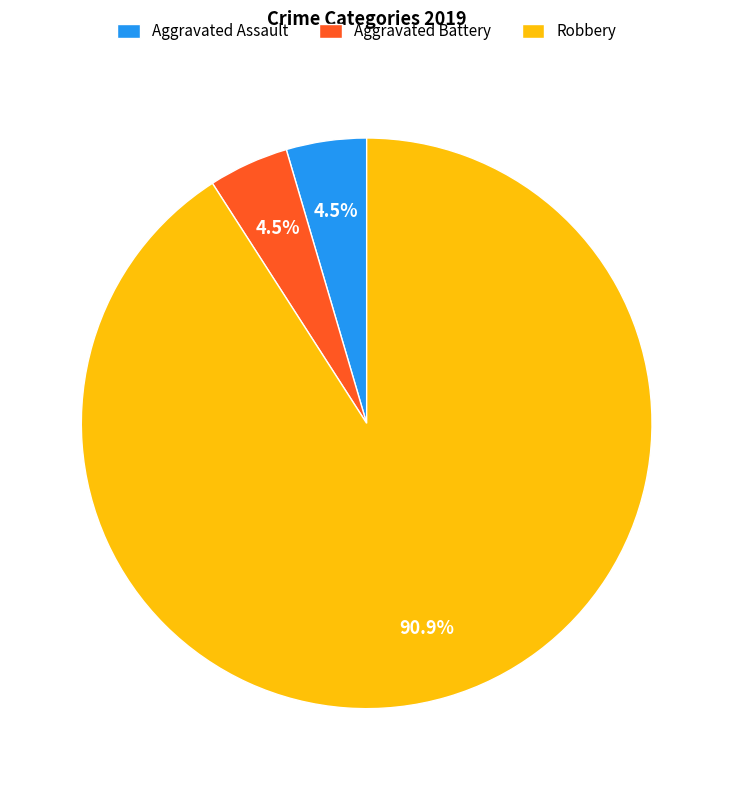

Does Robbery represent more than half of the total?

Yes